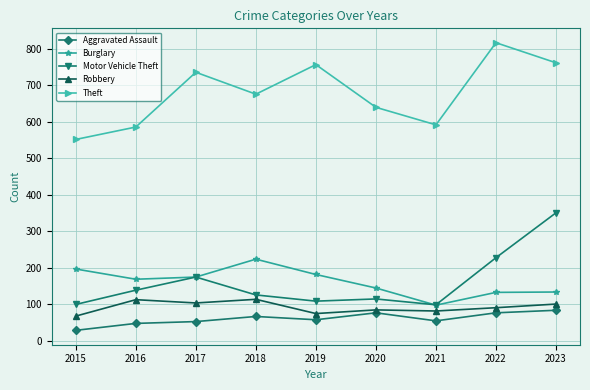

In Robbery, how many points are higher than both neighbors (excluding endpoints)?

3